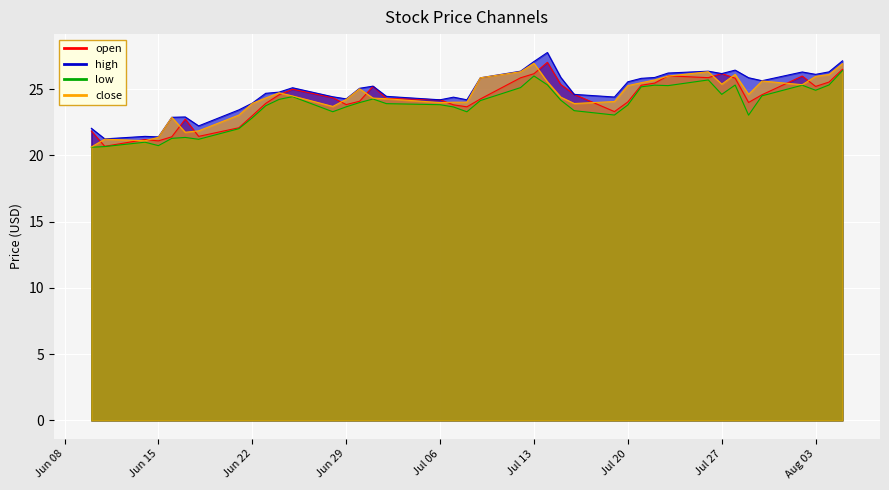

What is the value of the close point at the 13th from the left?

23.7